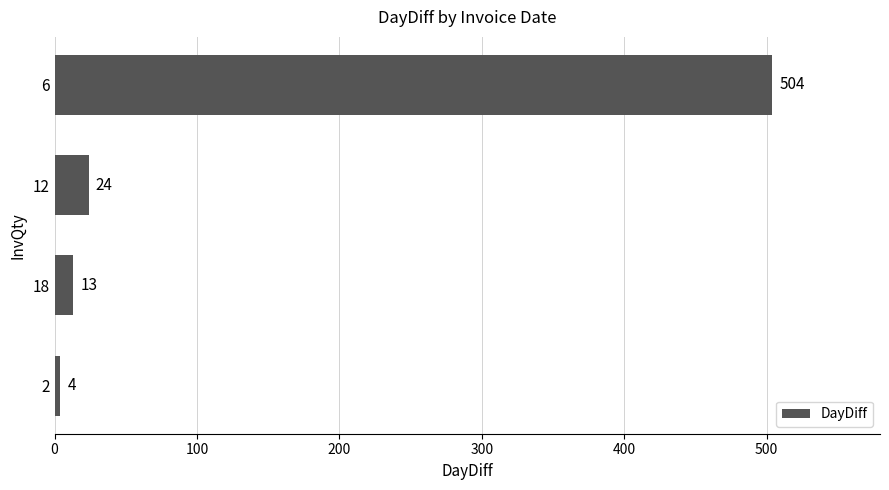

Reading top to bottom, list all the values displayed in this chart.

504	24	13	4